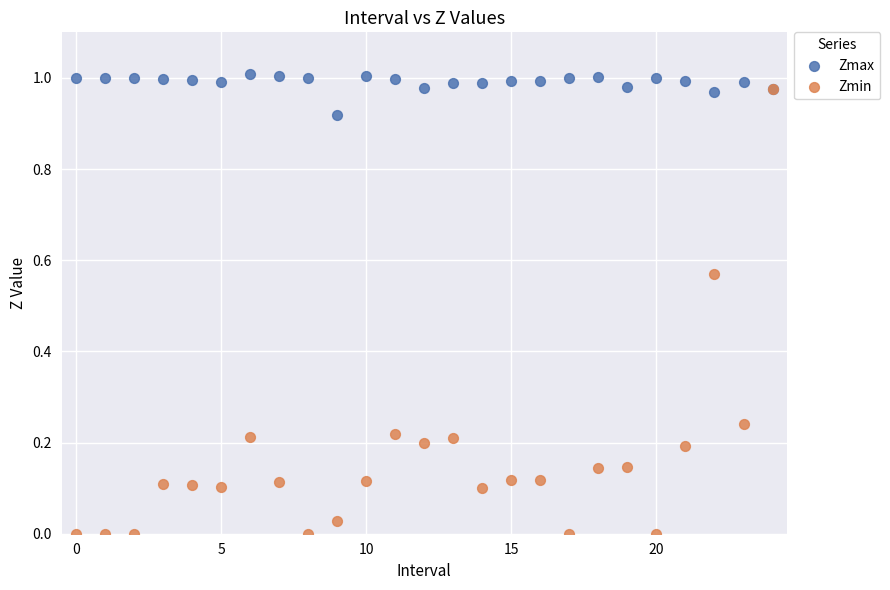

Which series has the largest Y range (max minus min)?

Zmin